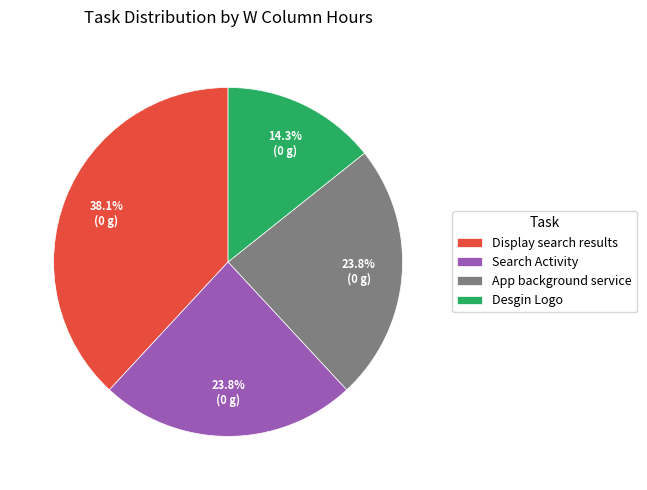

The App background service slice represents 12% of the pie. True or false?

False